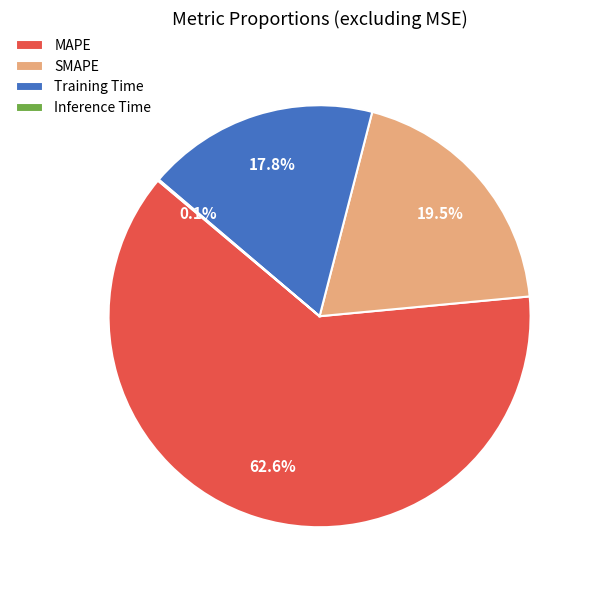

Which slice is the largest?

MAPE